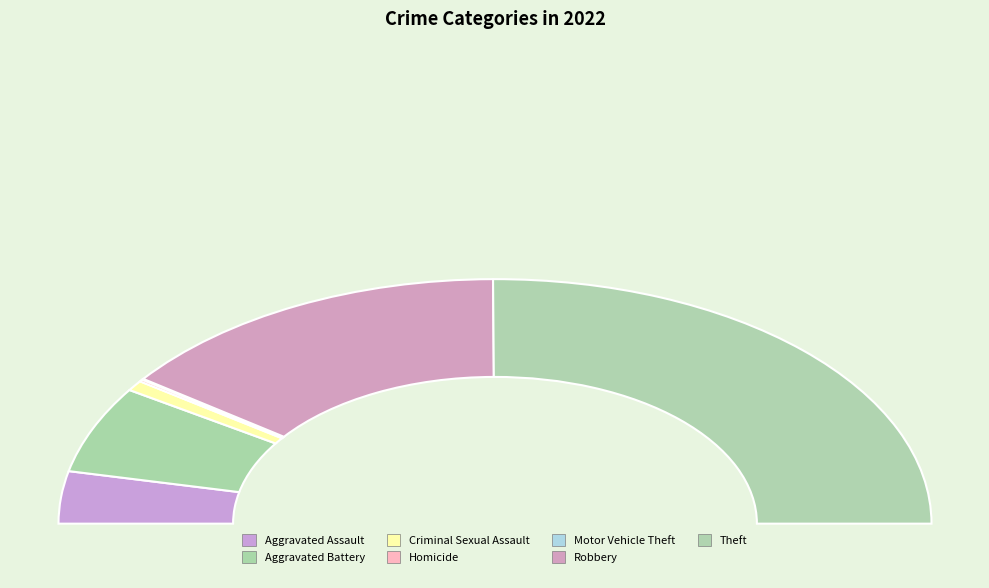

To the nearest percent, what is the combined percentage of Theft and Motor Vehicle Theft?

50%